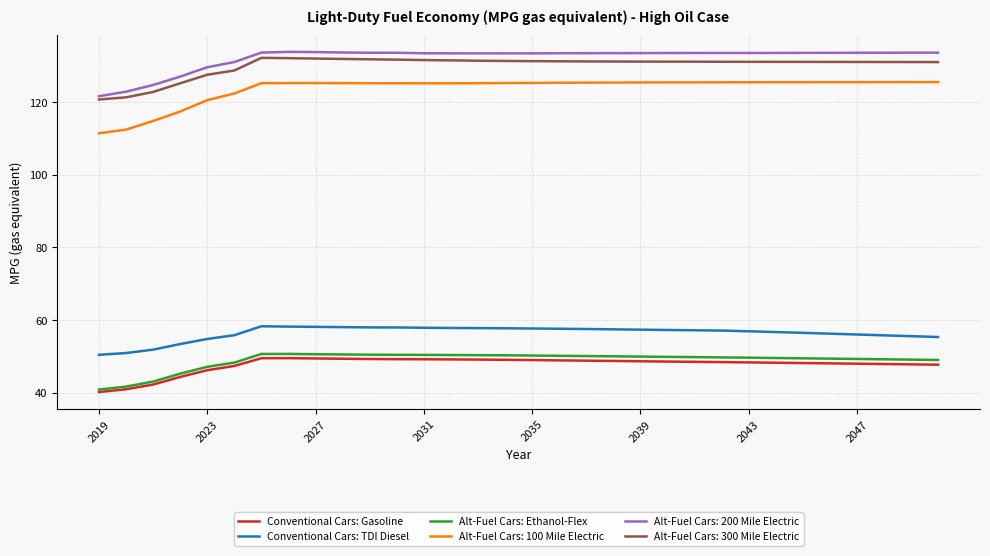

True or false: Alt-Fuel Cars: 200 Mile Electric and Alt-Fuel Cars: Ethanol-Flex intersect in this chart.

False